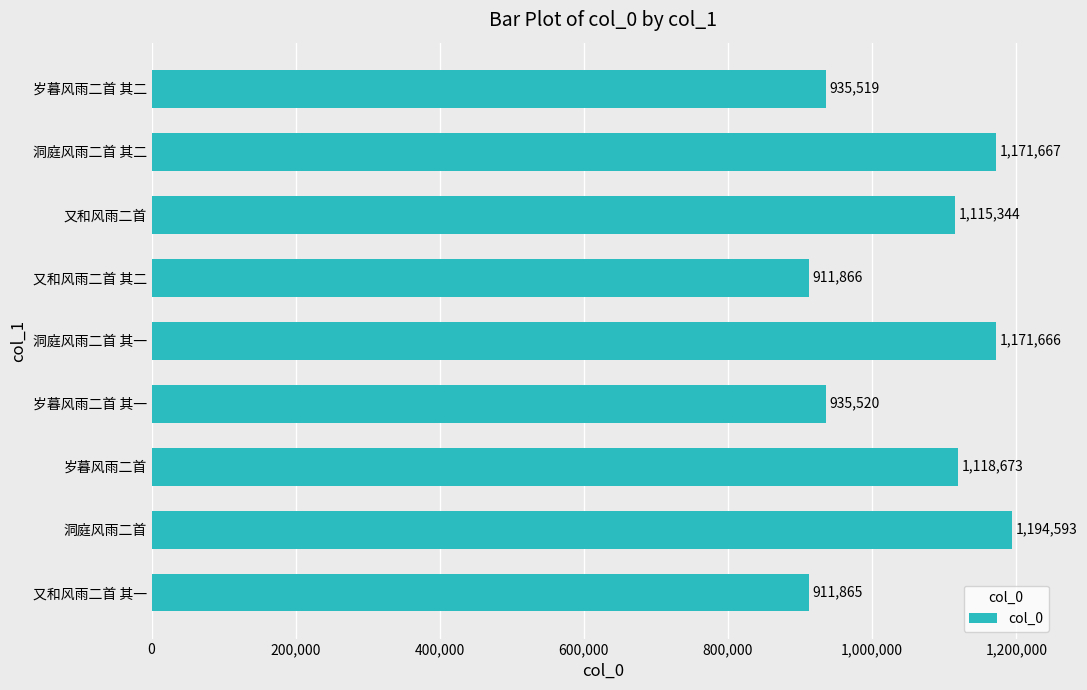

Rank the categories by value from lowest to highest.

又和风雨二首 其一, 又和风雨二首 其二, 岁暮风雨二首 其二, 岁暮风雨二首 其一, 又和风雨二首, 岁暮风雨二首, 洞庭风雨二首 其一, 洞庭风雨二首 其二, 洞庭风雨二首